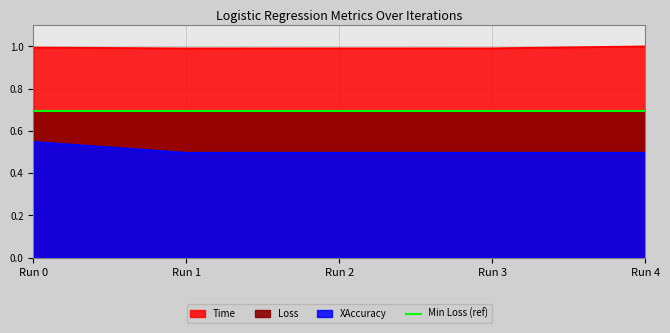

List the series in order of their peak value, lowest first.

XAccuracy, Loss, Time